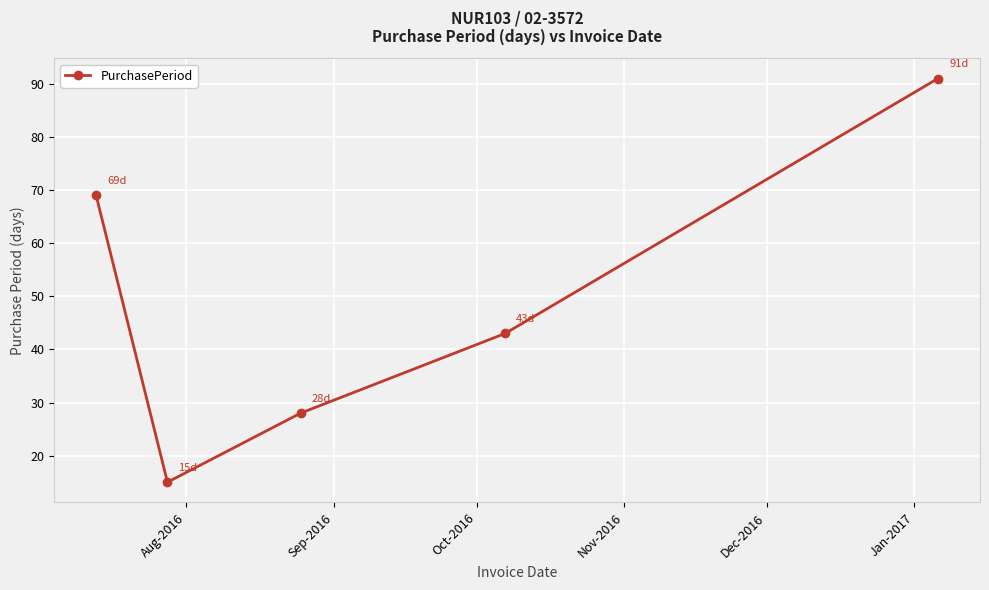

How many data points are less than 43?

2